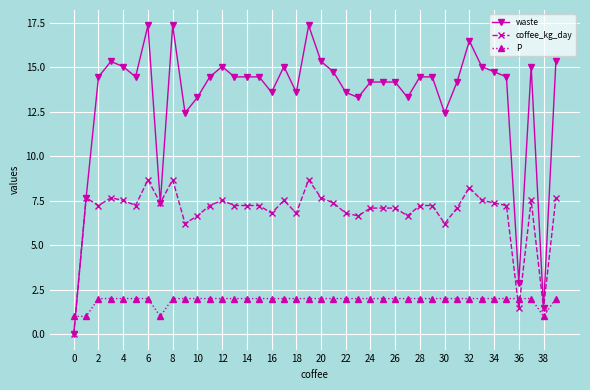

What is the value of the coffee_kg_day point at the 38th from the left?

7.5